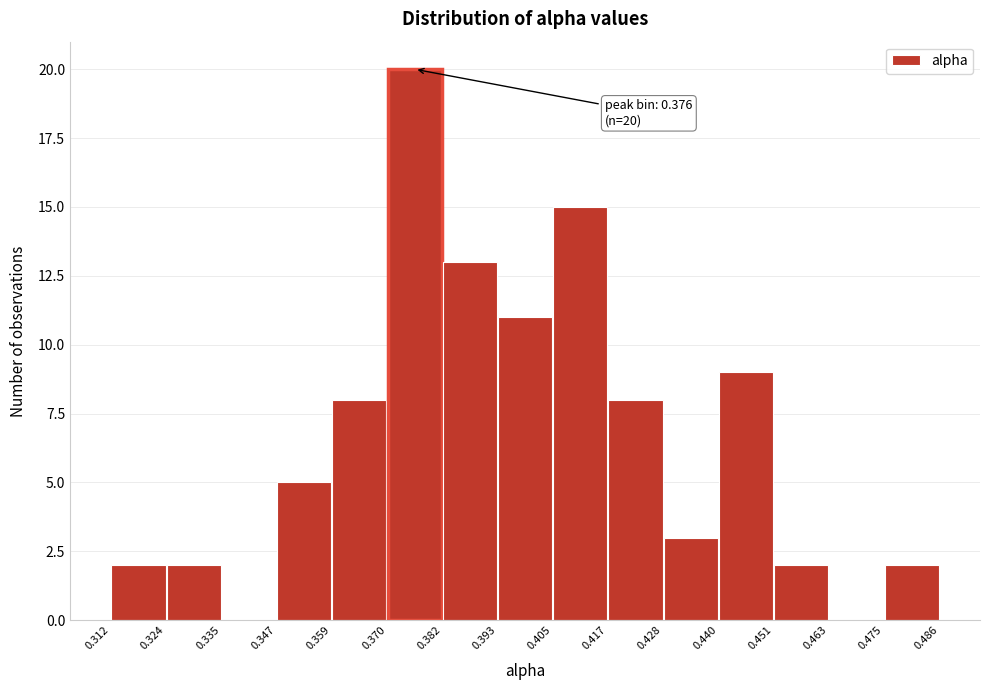

Over which range of the x-axis is the bar tallest?

0.370 to 0.382